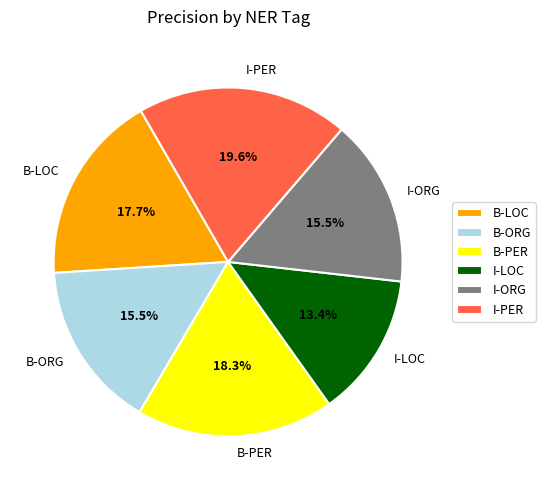

Which has a higher value, B-PER or I-PER?

I-PER